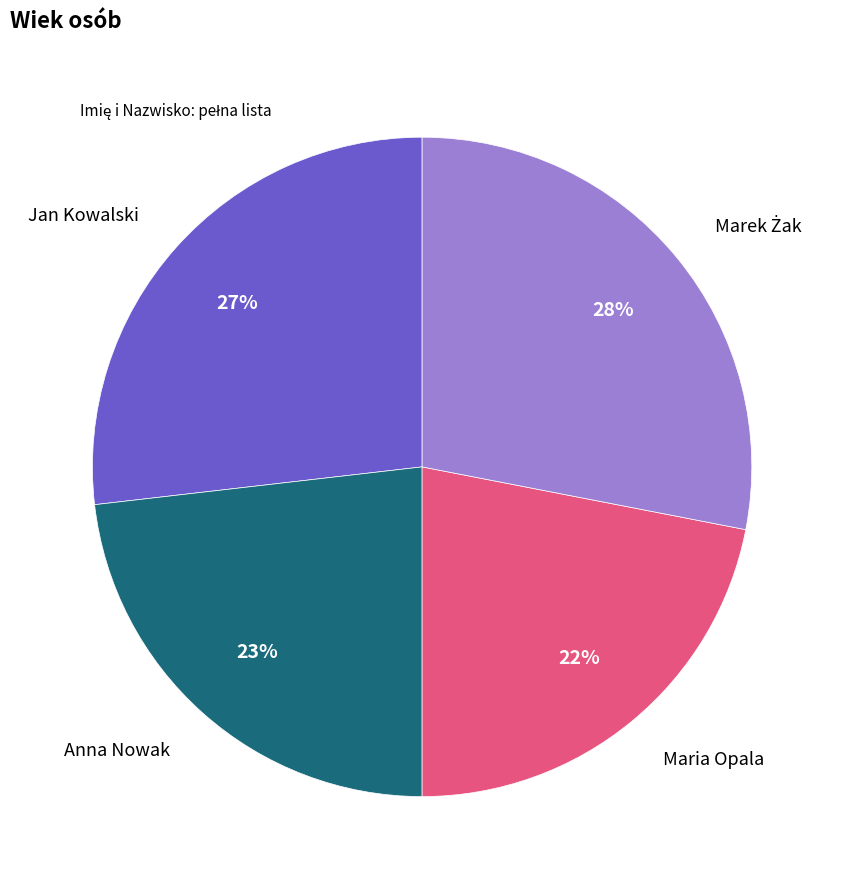

Does any single category account for the majority?

No